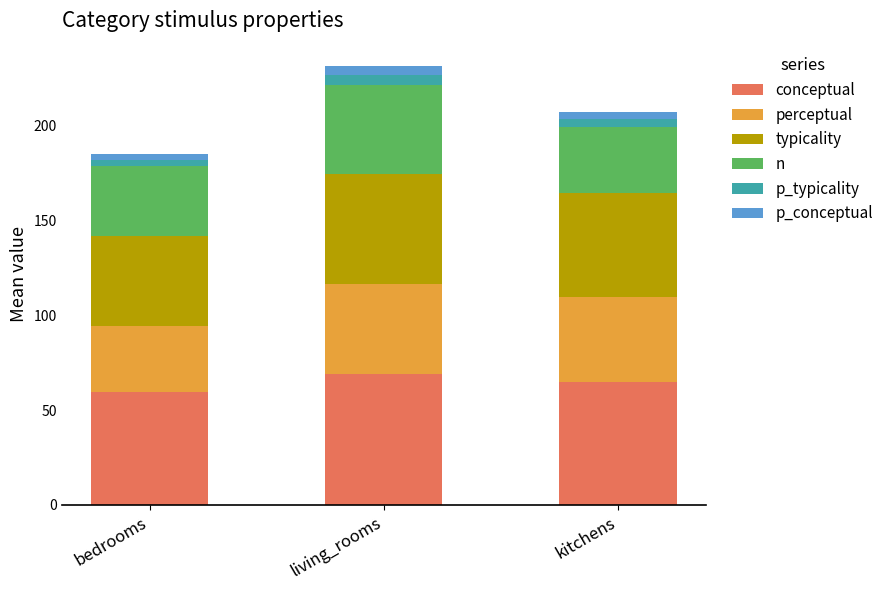

At which category is the sum across all series the highest?

living_rooms